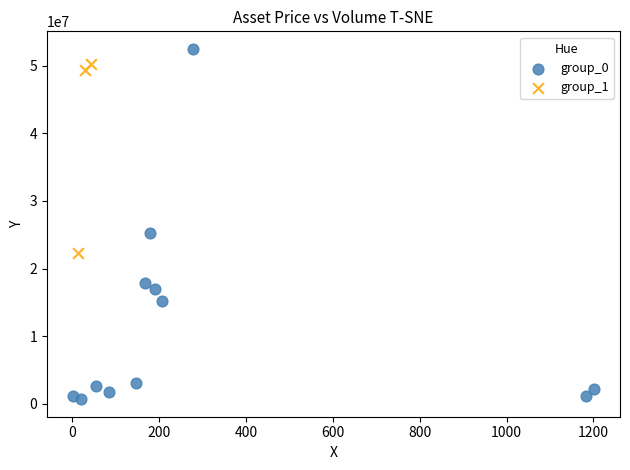

Which series has the largest Y range (max minus min)?

group_0